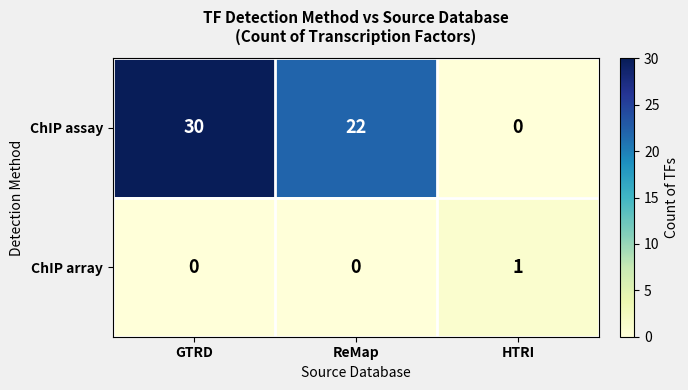

What is the sum of the ChIP assay values at ReMap and GTRD?

52